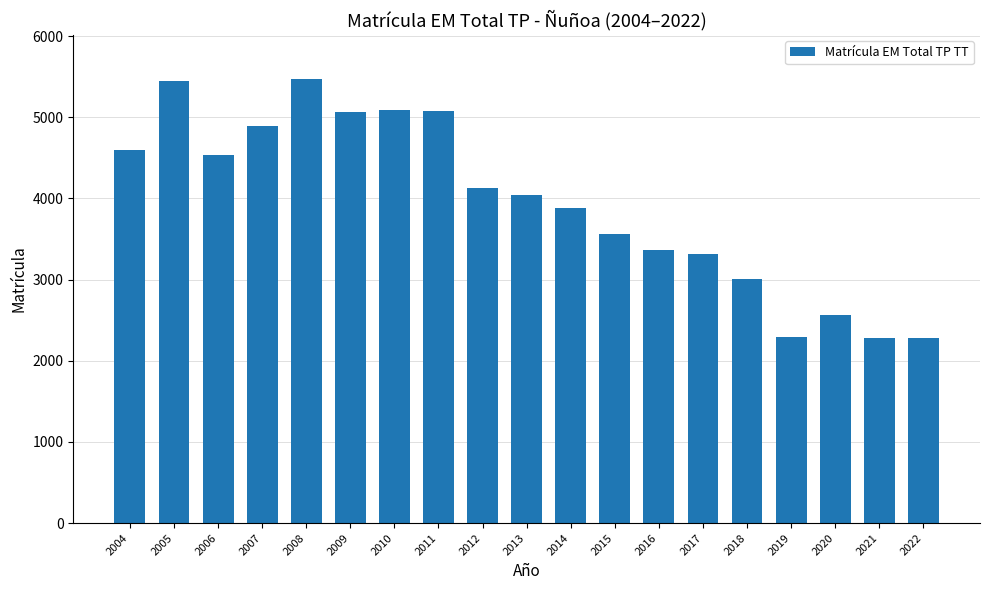

Where is the data nearest to the value 3873?

2014